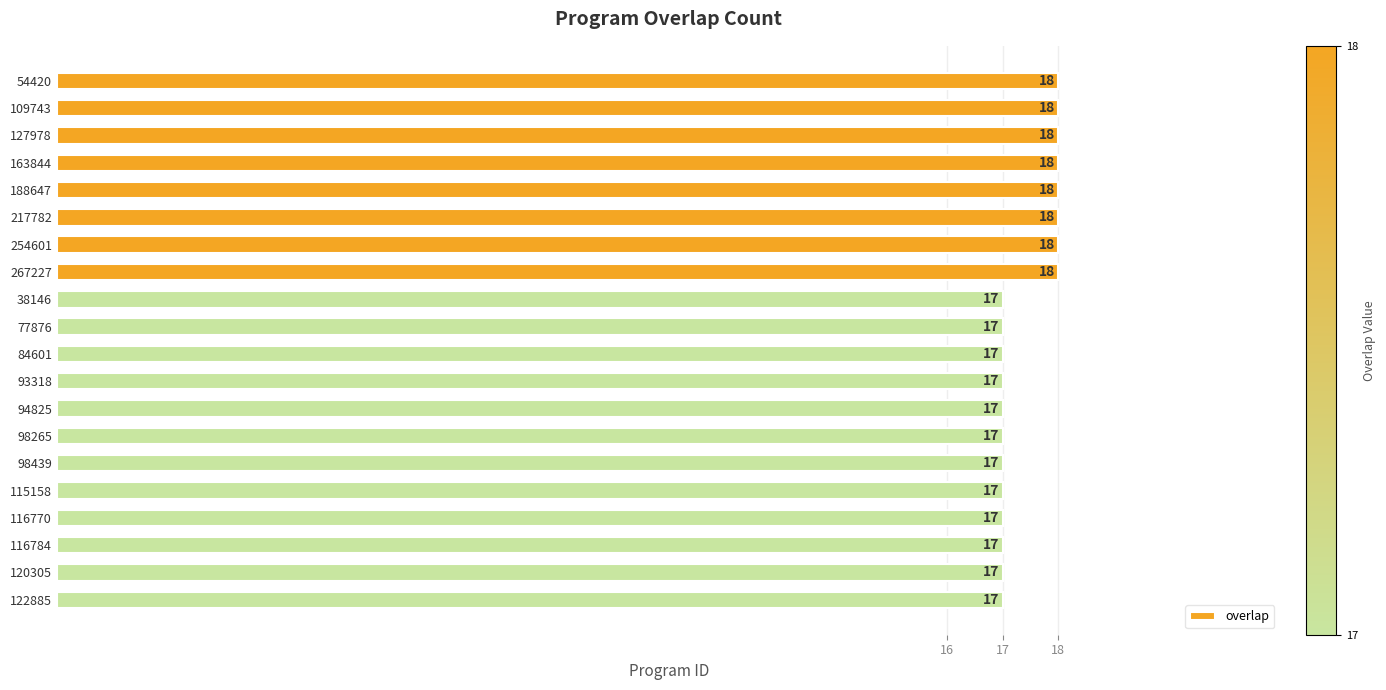

Read the value at 109743.

18